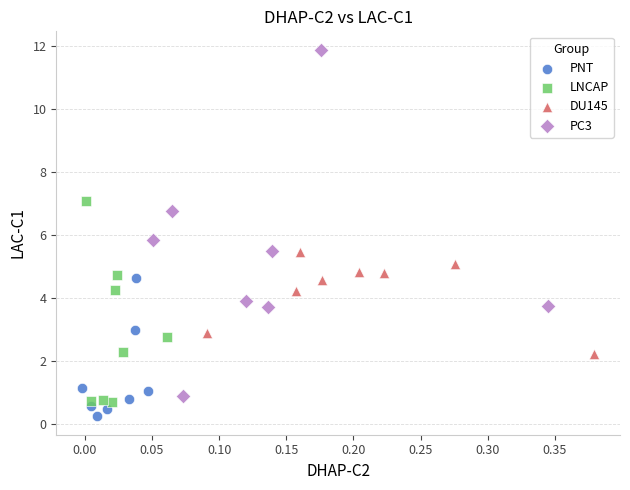

Which series contains the highest Y value?

PC3